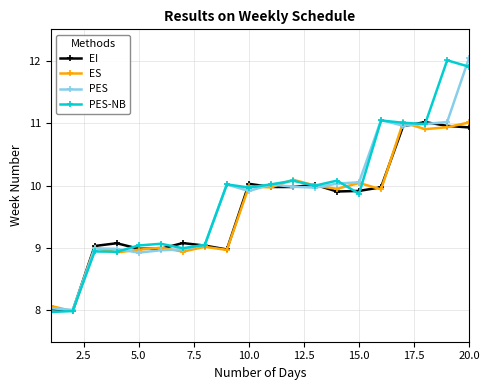

True or false: PES-NB has more than 2 points higher than both neighbors.

True